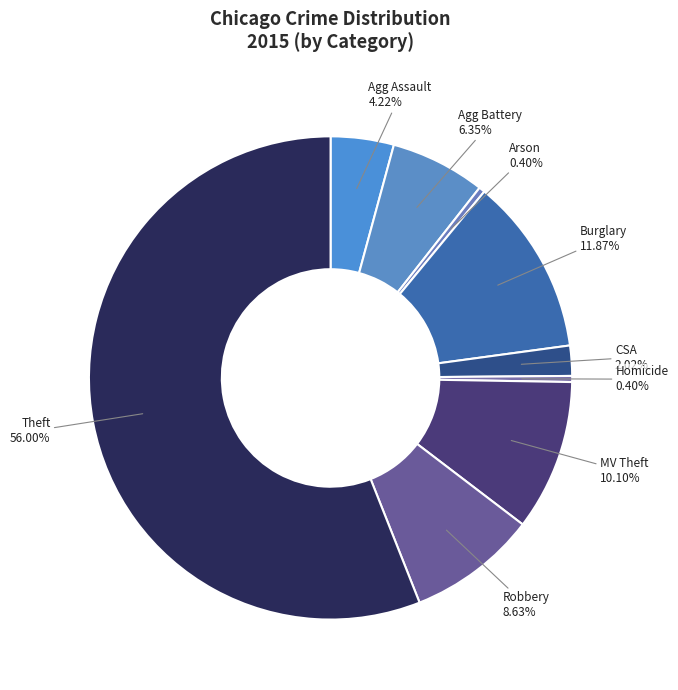

Which has a higher value, Agg Assault or Agg Battery?

Agg Battery